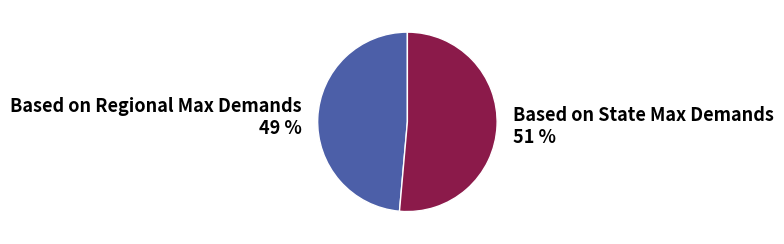

Which slice is the smallest?

Based on Regional Max Demands